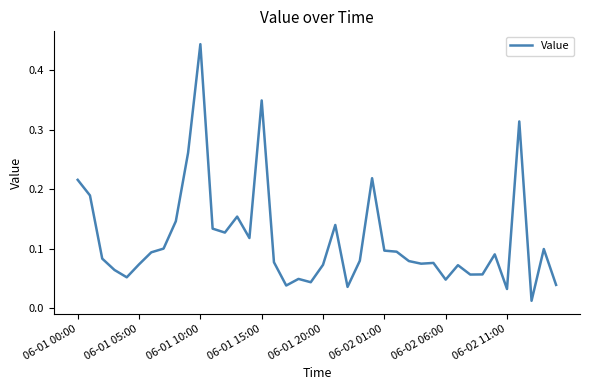

Is this an area chart (filled region under the line)?

No